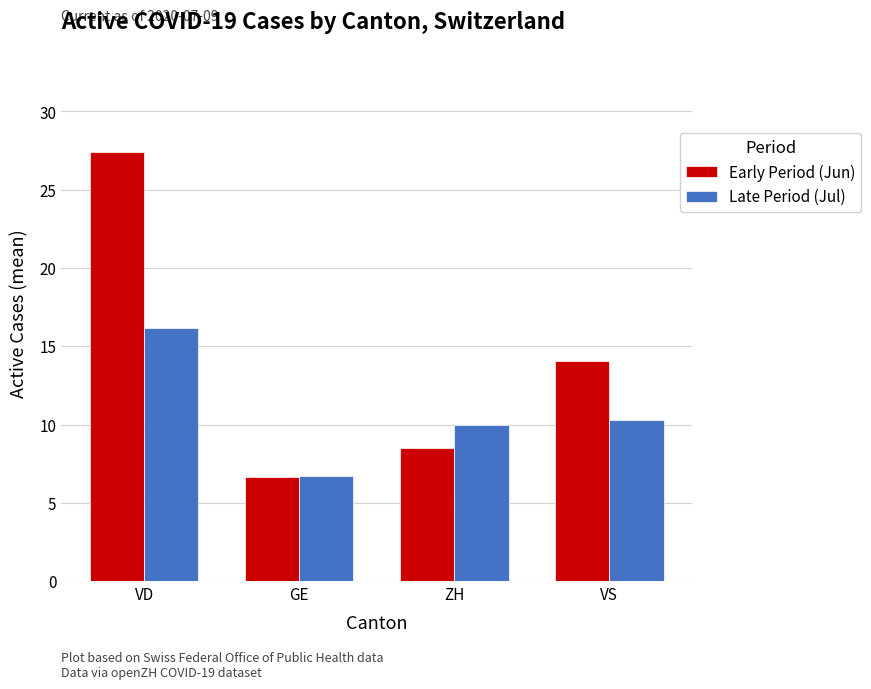

What is the sum of the Early Period (Jun) values at ZH and VD?

35.9